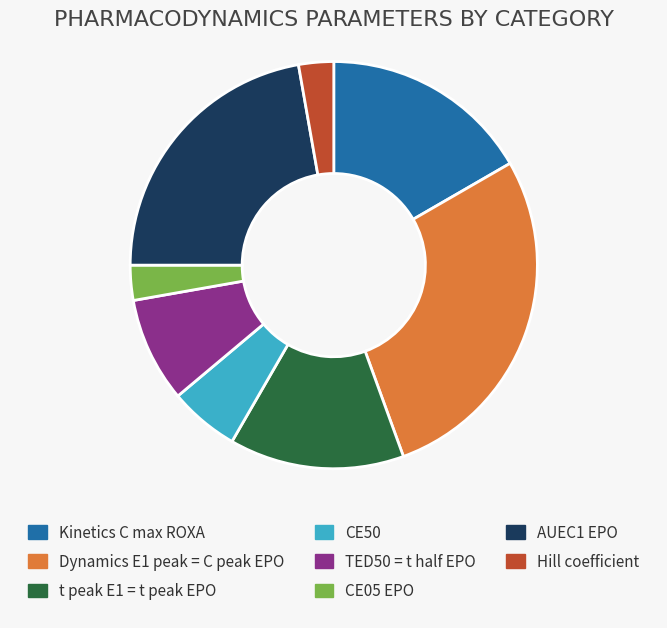

Between TED50 = t half EPO and Hill coefficient, which is larger?

TED50 = t half EPO